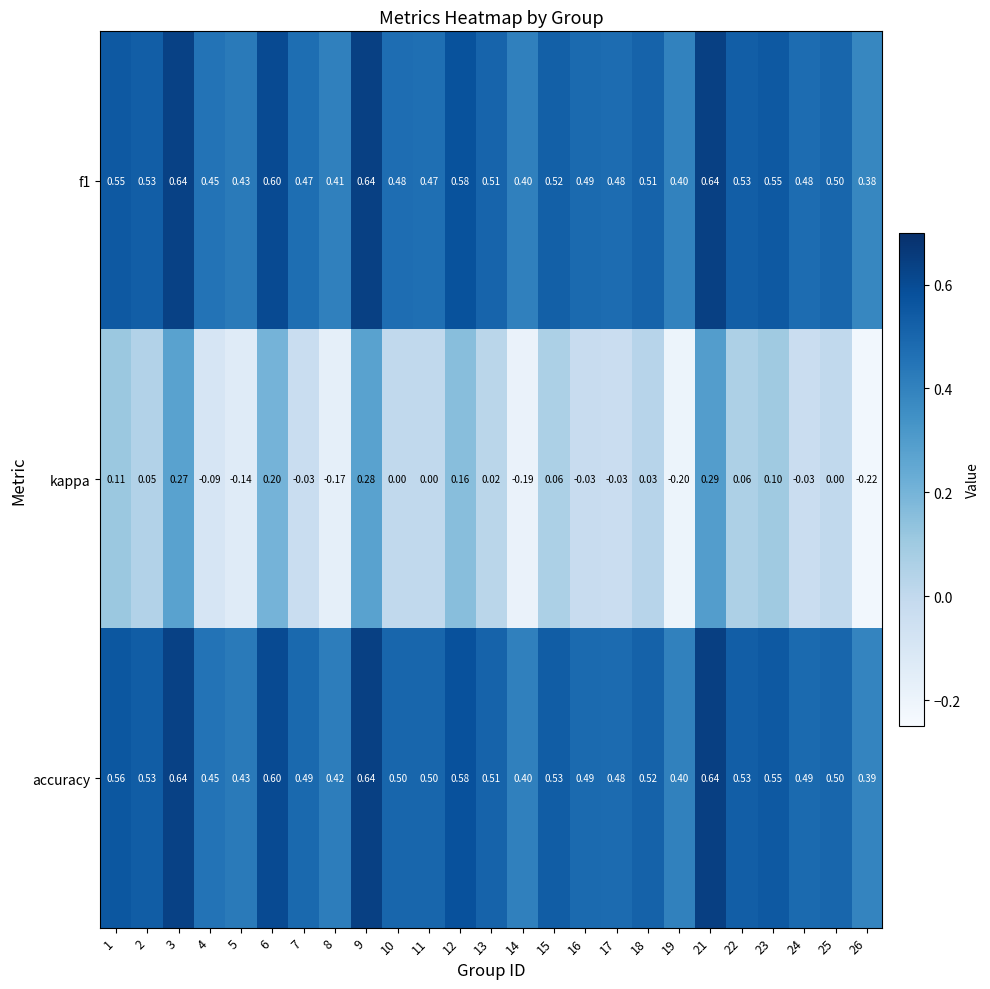

Which series has the largest range (max minus min)?

kappa